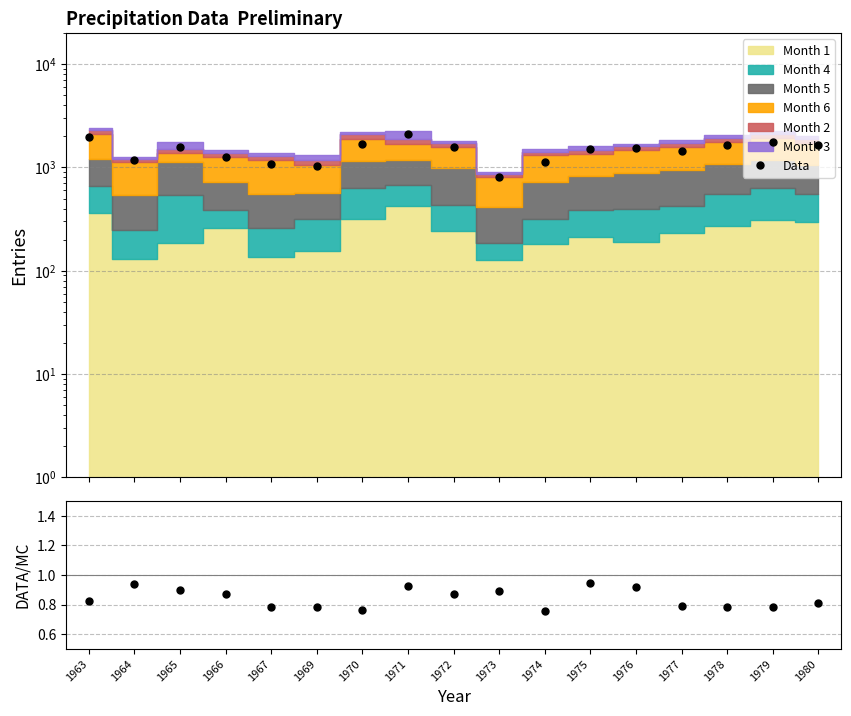

How many lines are shown in the chart?

2